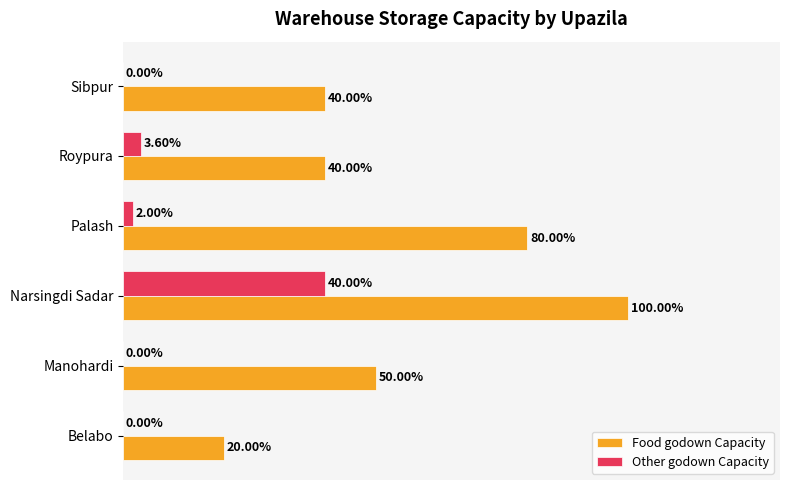

Which series has the largest total across all categories?

Food godown Capacity